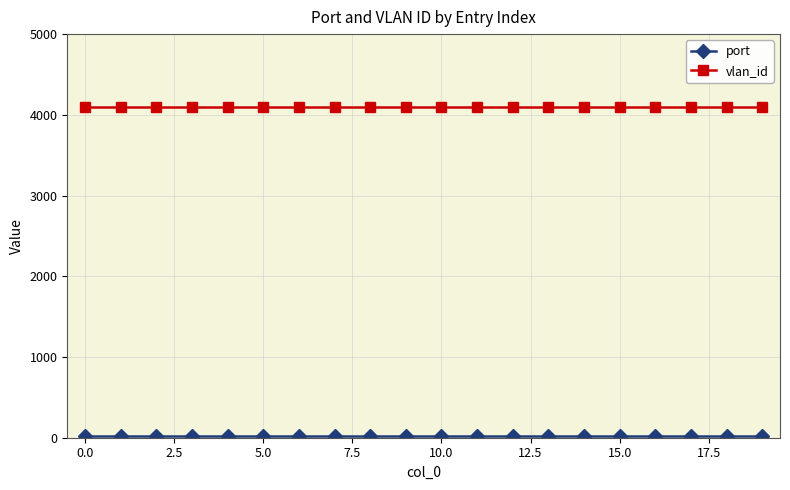

Which series has the largest total across all categories?

vlan_id